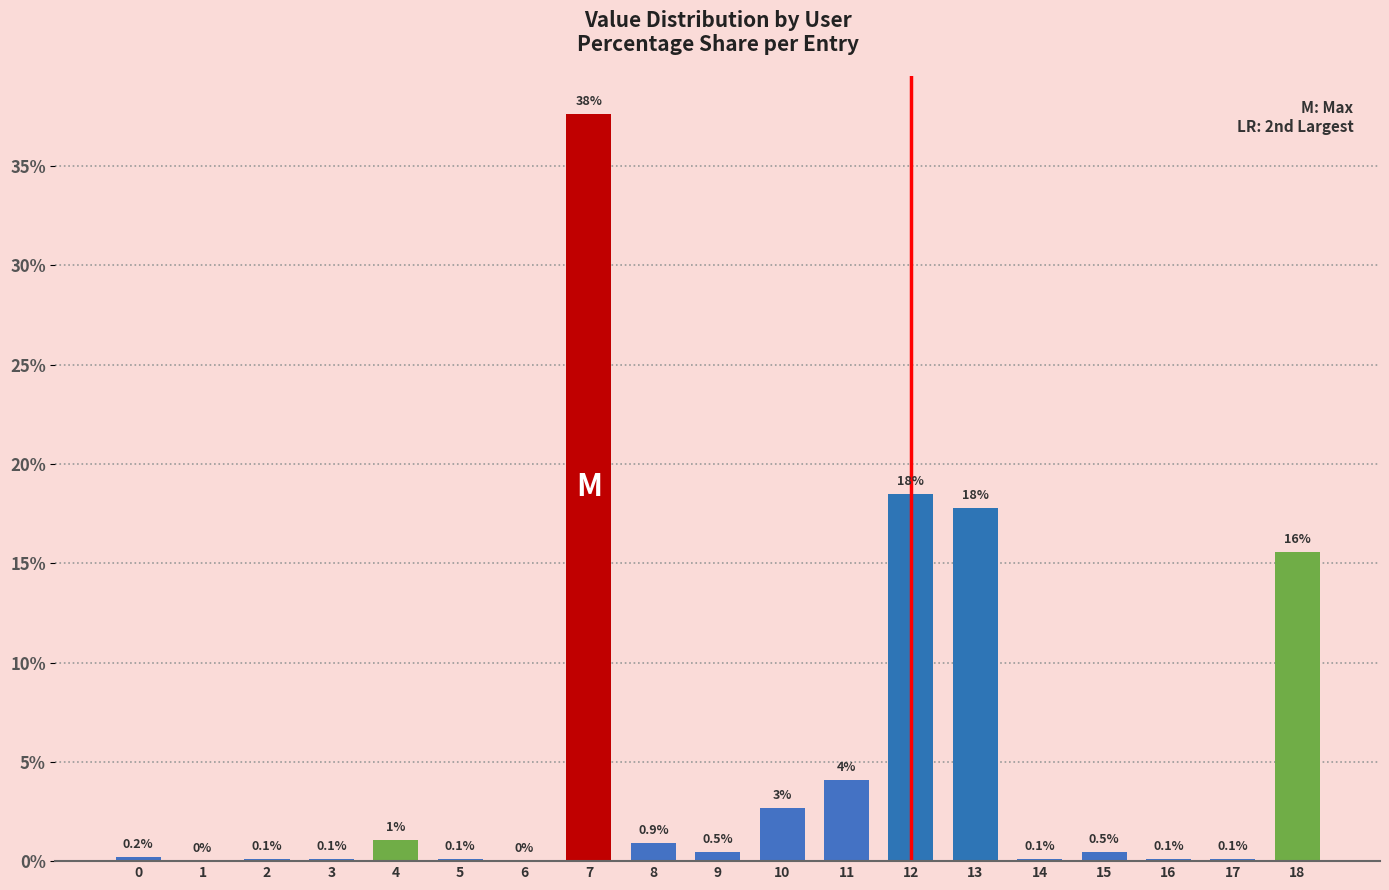

At which label is the value closest to 18?

13